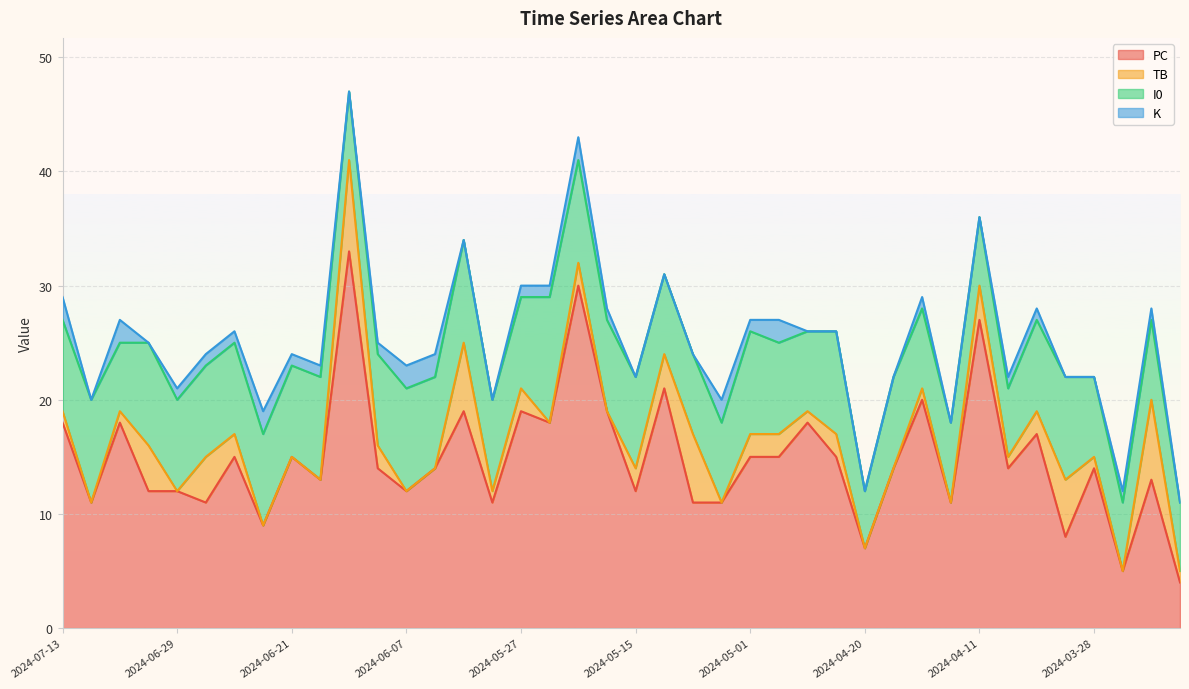

The PC series shows 8 at 2024-04-19. True or false?

False